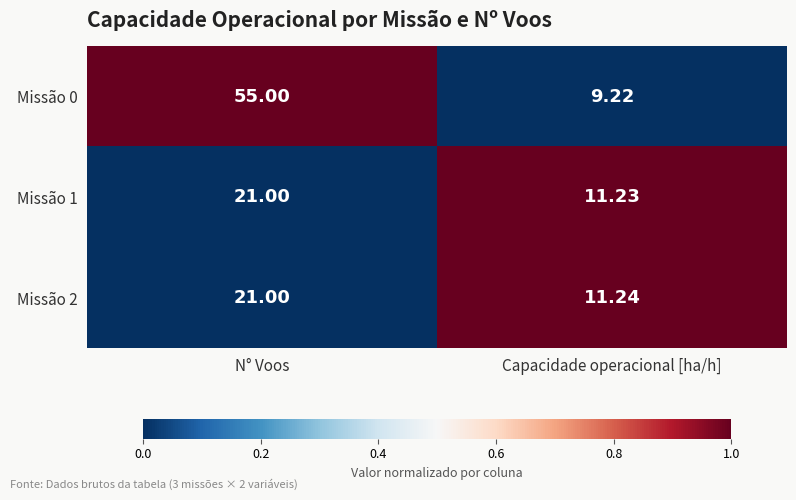

Which series has the largest range (max minus min)?

Missão 0